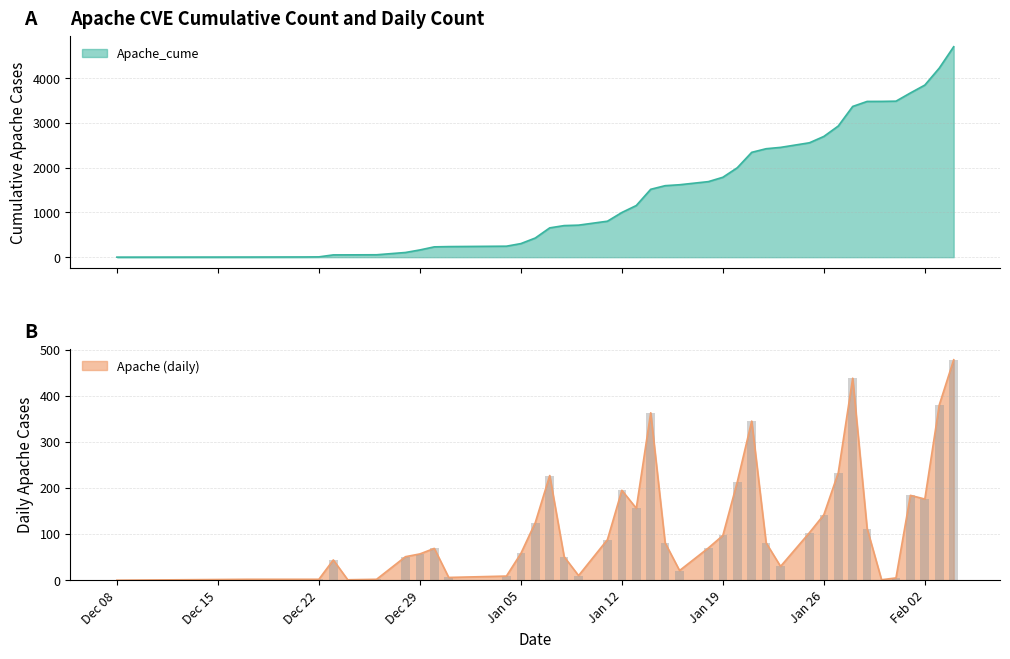

What is the highest value of the Apache_cume series?

4709